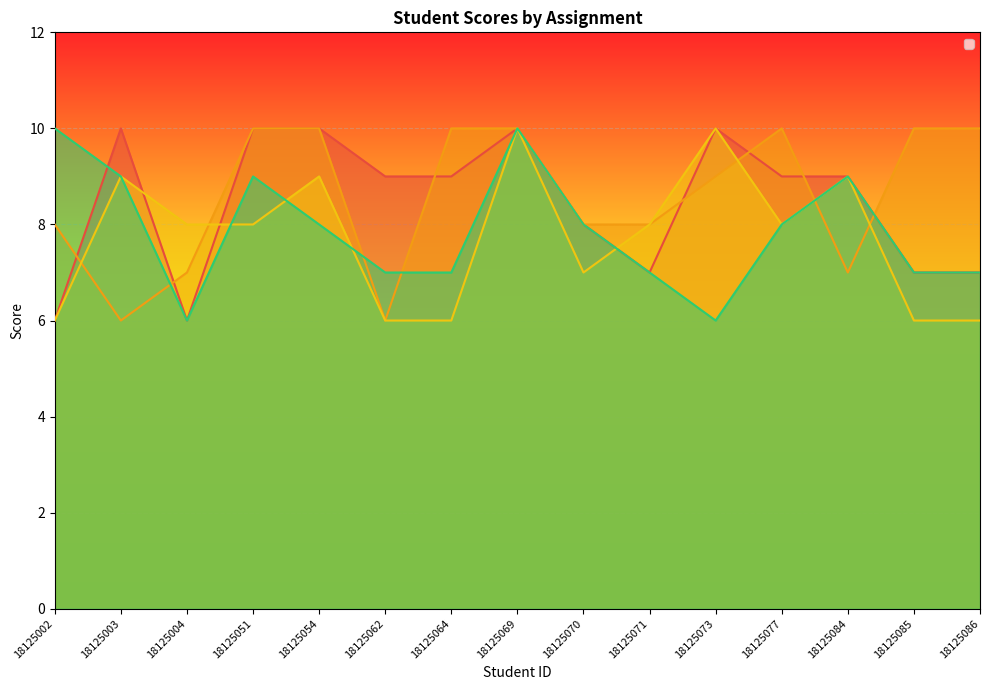

What is the spread (max minus min) of values at 18125003?

4